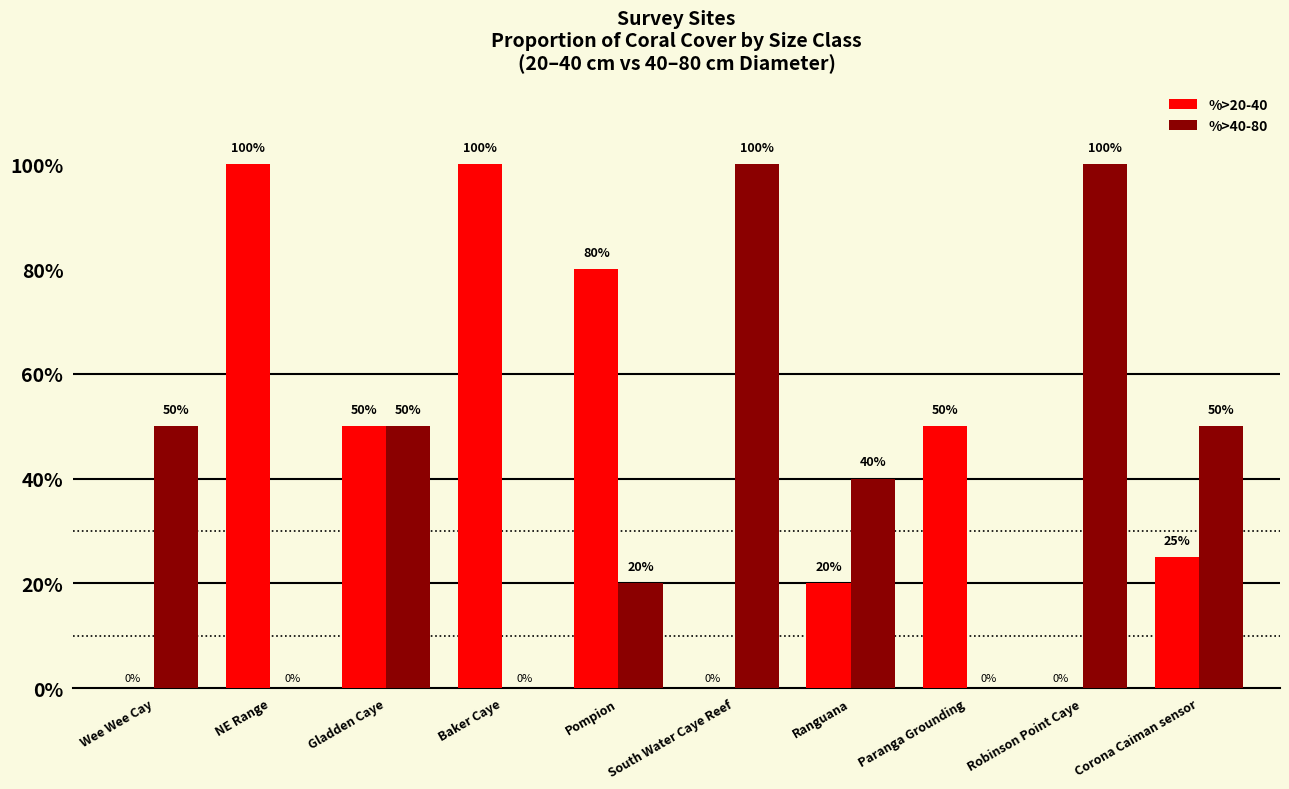

What are all the series names shown in the legend?

%>20-40, %>40-80